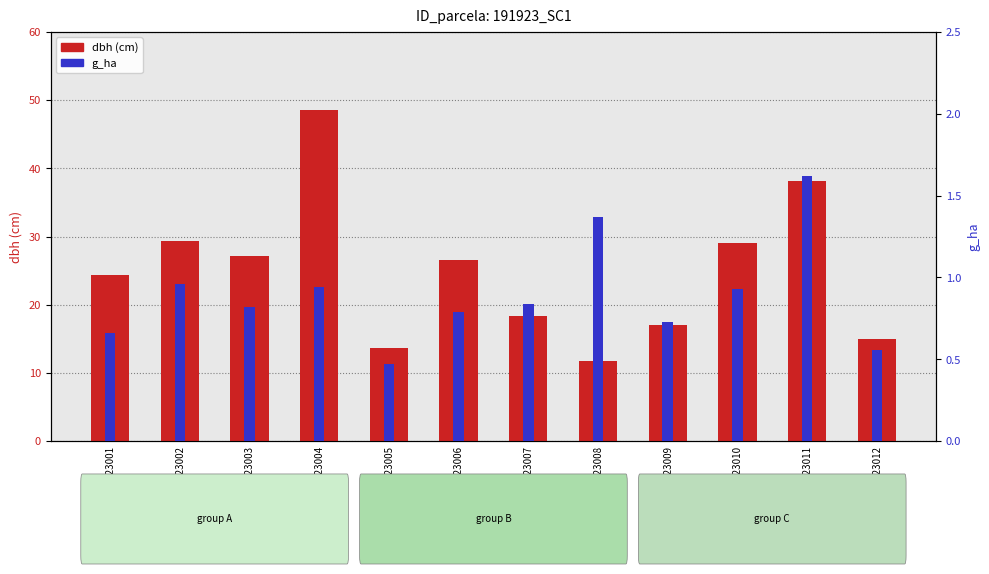

Reading left to right, extract all data points from this chart.

dbh (cm): 24.4	29.4	27.1	48.5	13.7	26.6	18.4	11.7	17.1	29.0	38.2	15.0
g_ha: 0.7	1.0	0.8	0.9	0.5	0.8	0.8	1.4	0.7	0.9	1.6	0.6